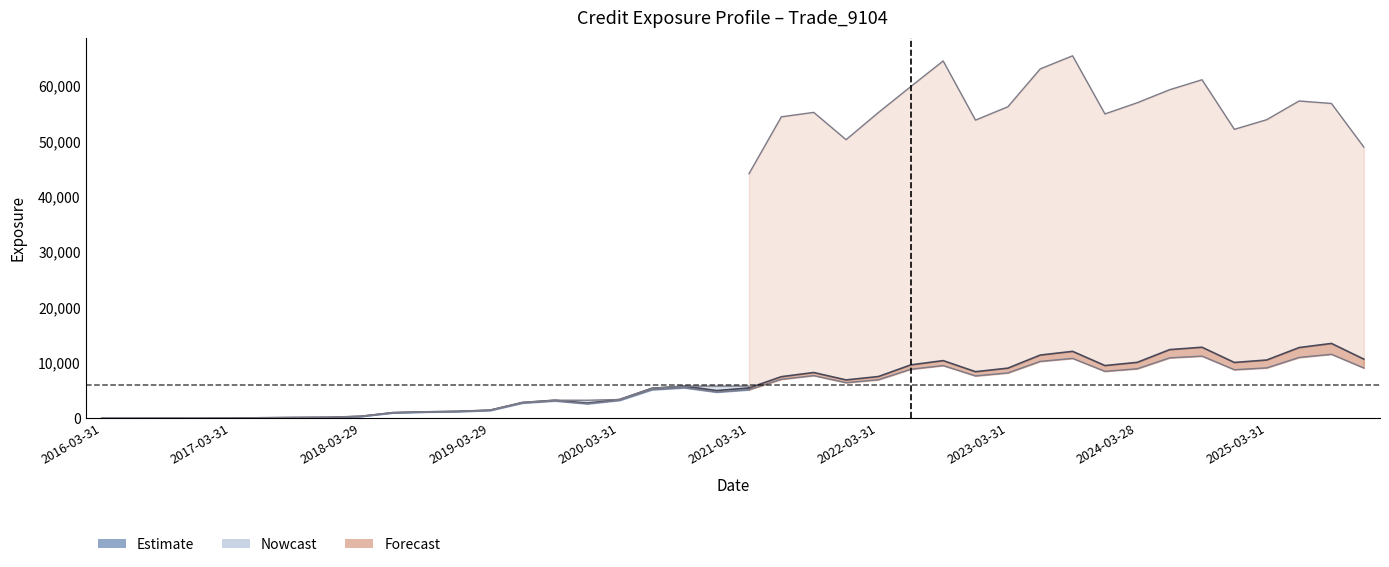

What position from the right is 2018-12-31?

29